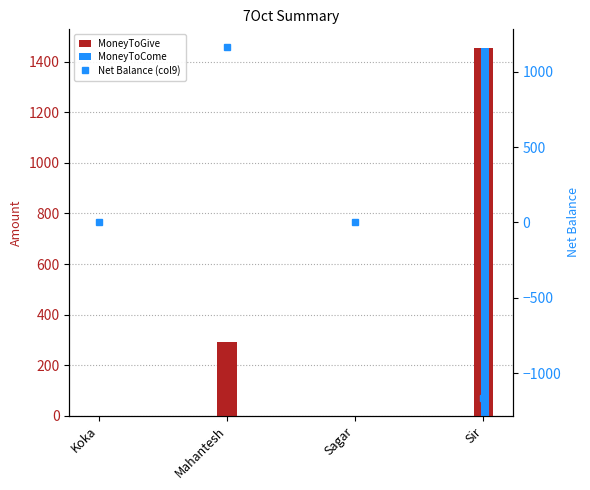

Rank the series by their average value, from highest to lowest.

MoneyToGive, MoneyToCome, Net Balance (col9)